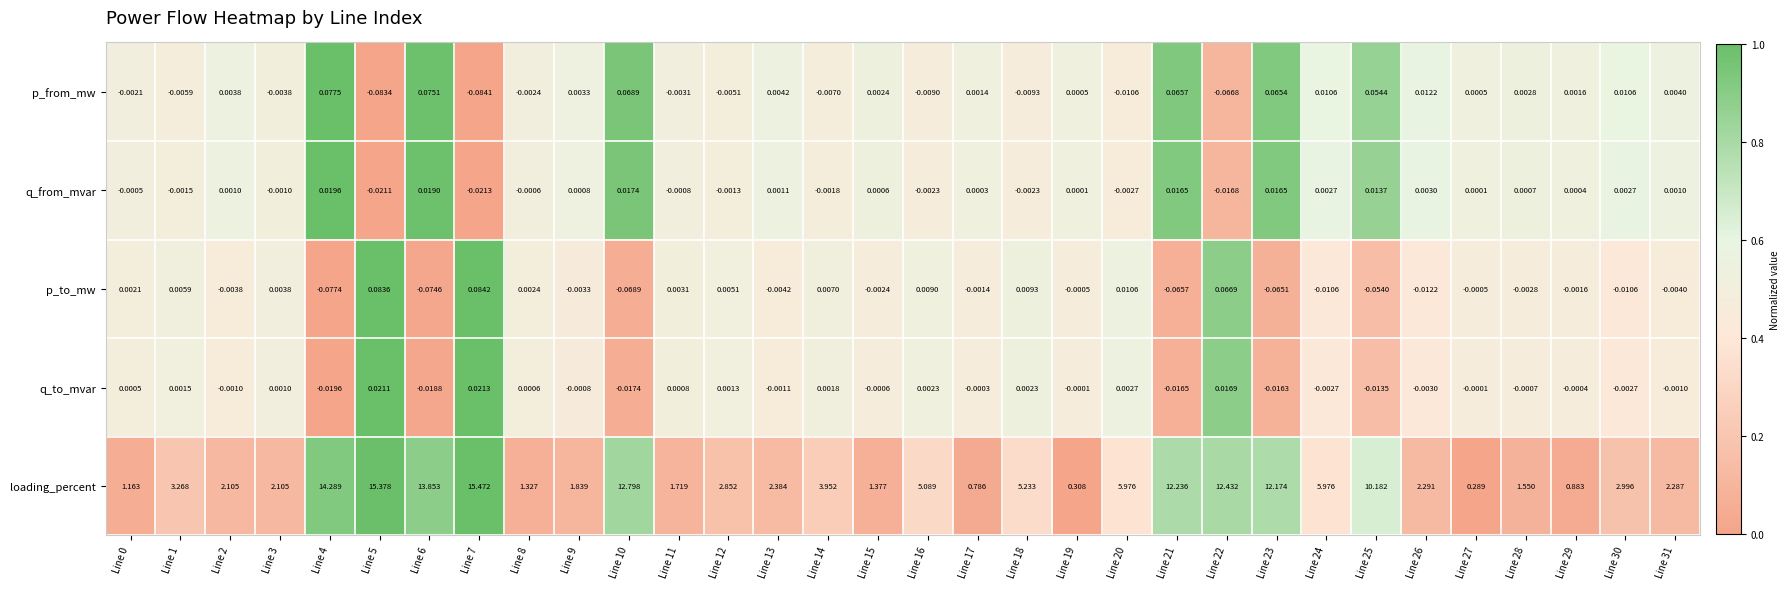

Which series has the widest spread of values?

loading_percent